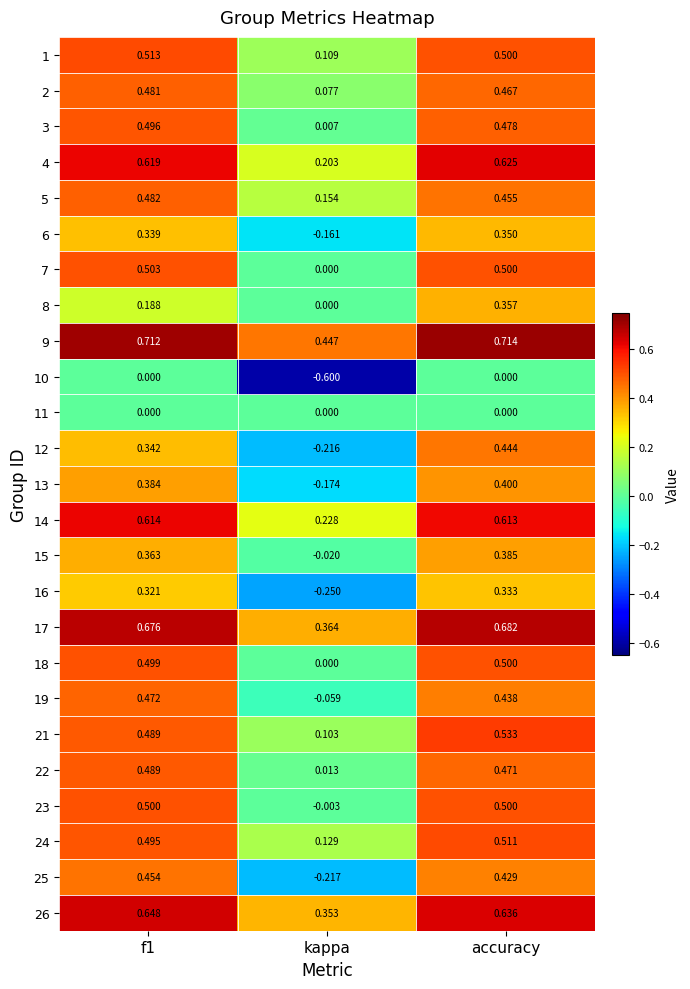

At which category is the sum across all series the highest?

accuracy